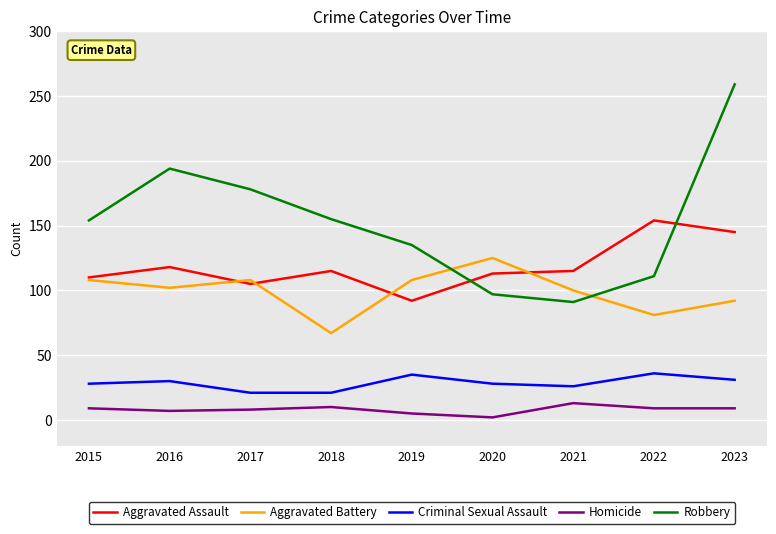

At which label does Homicide reach its minimum?

2020